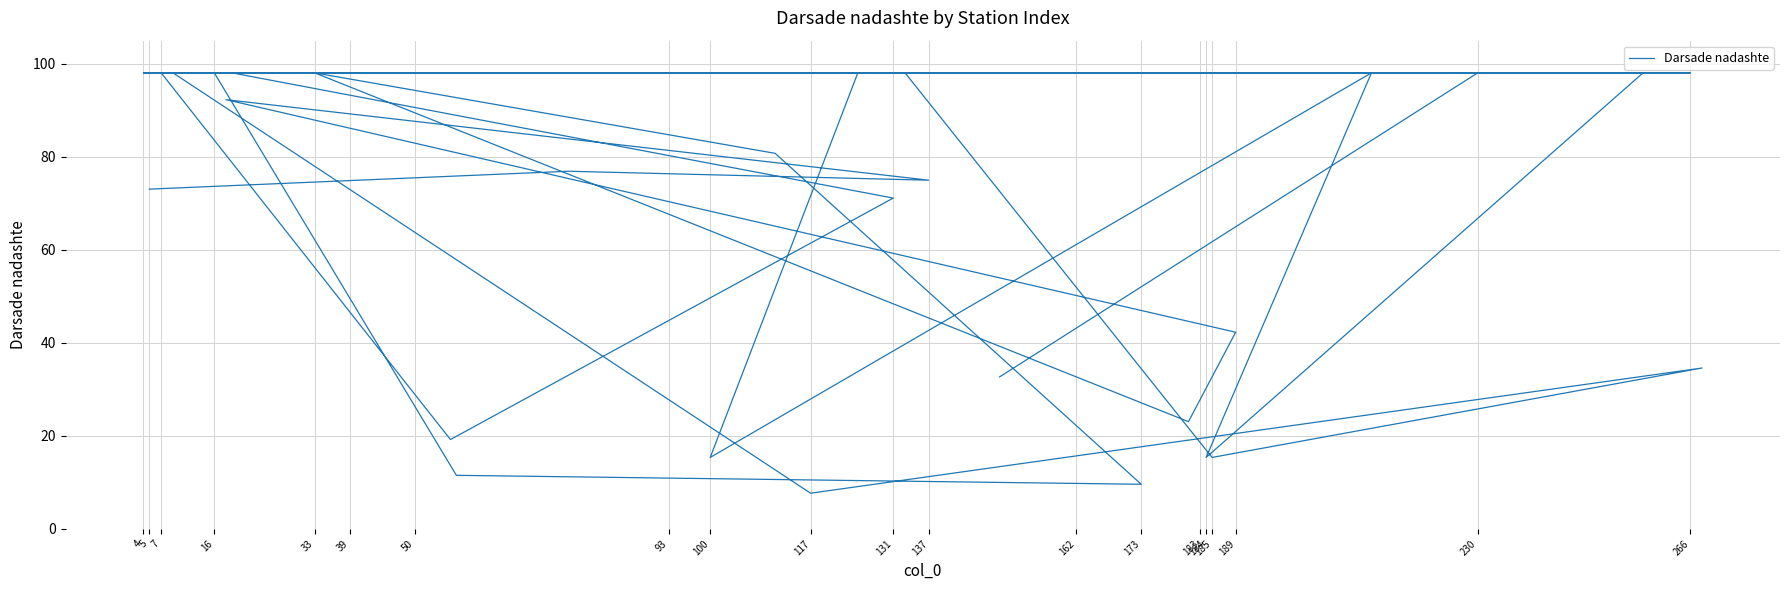

Where does the data first go above 98?

33